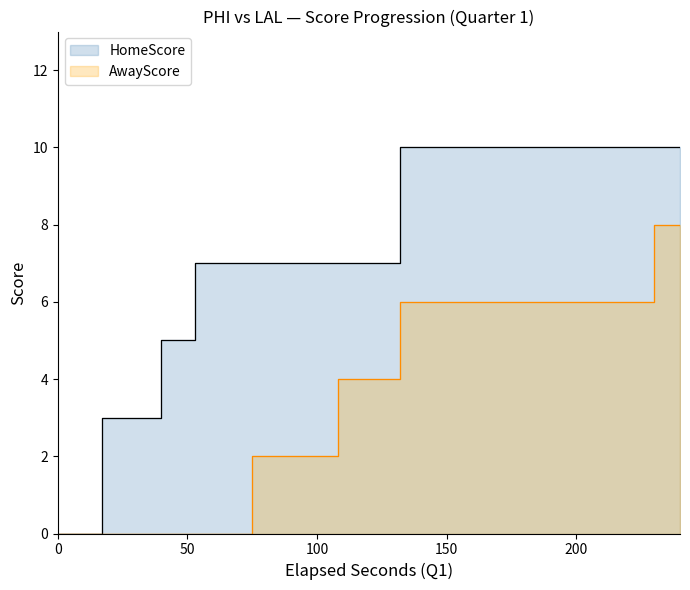

How many series are shown in this chart?

2